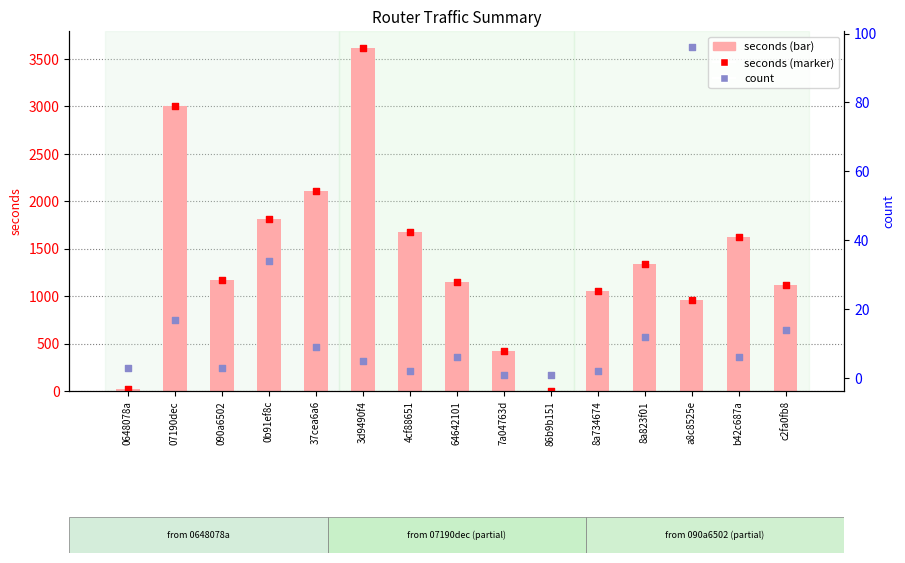

At how many categories does at least one series exceed 1873?

3